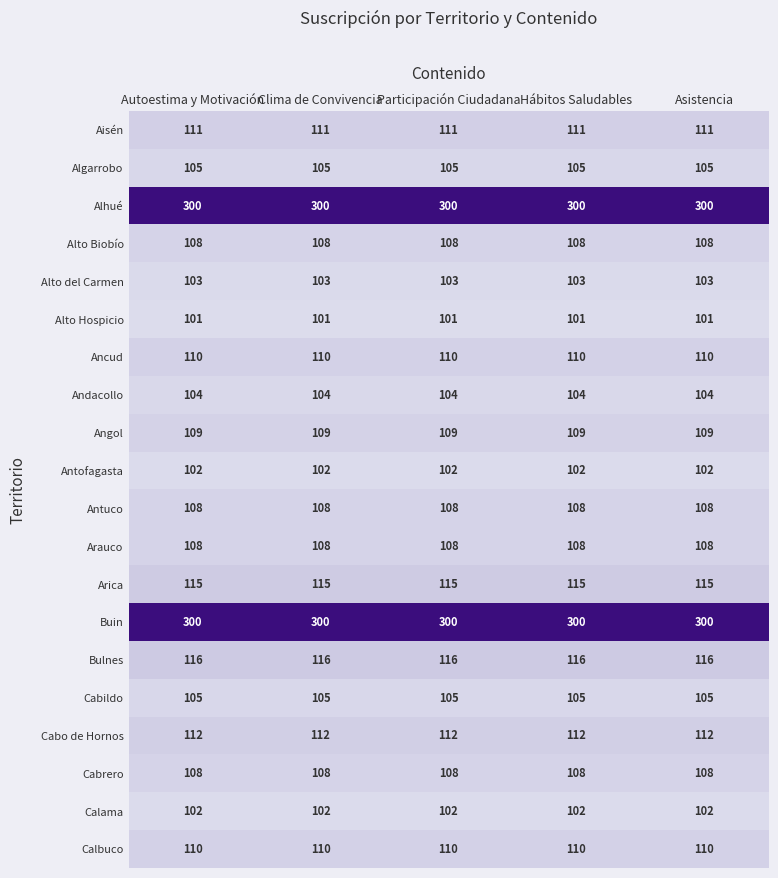

How many series are shown in this chart?

20